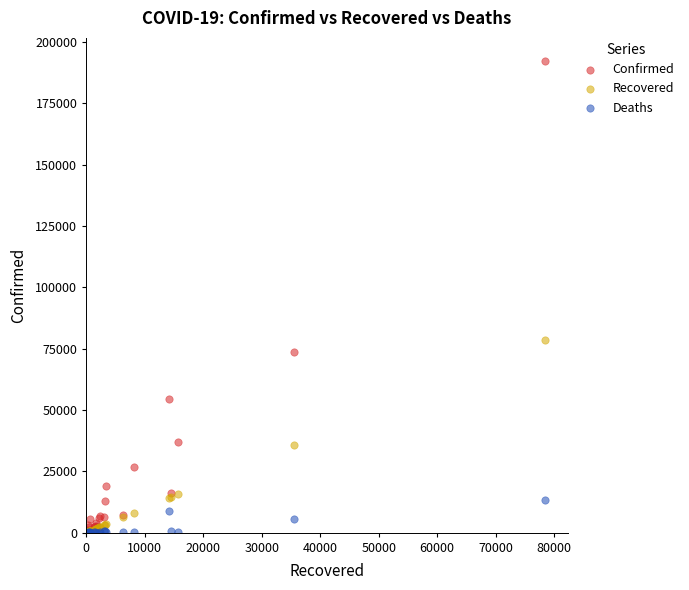

In the Confirmed series, what Y value is closest to 96048?

73612